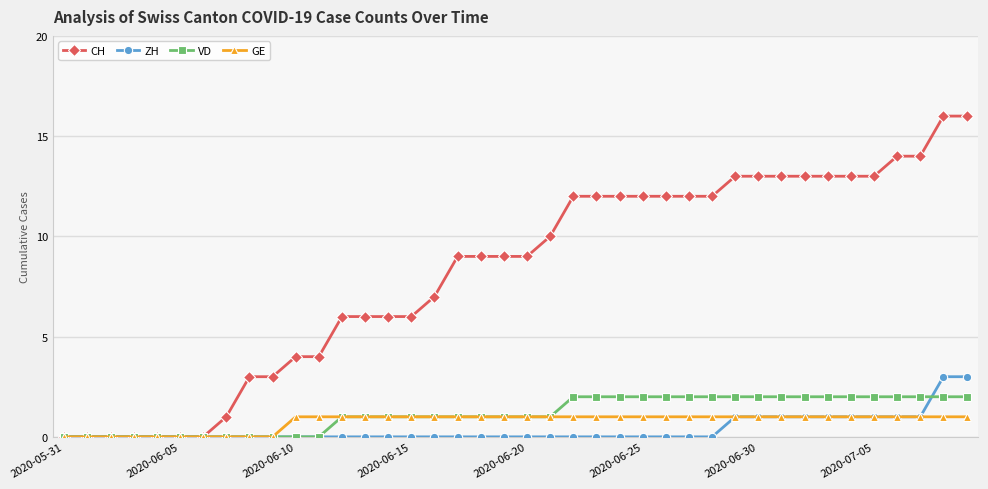

Which series has the largest total across all categories?

CH